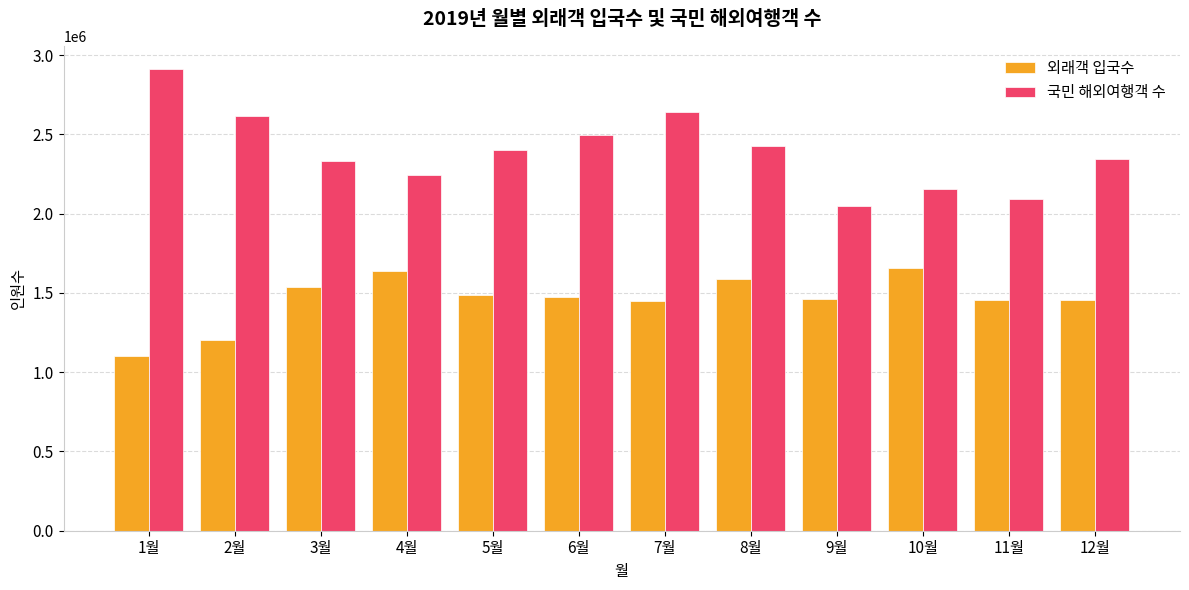

What is the difference between the highest and lowest values at 6월?

1019580